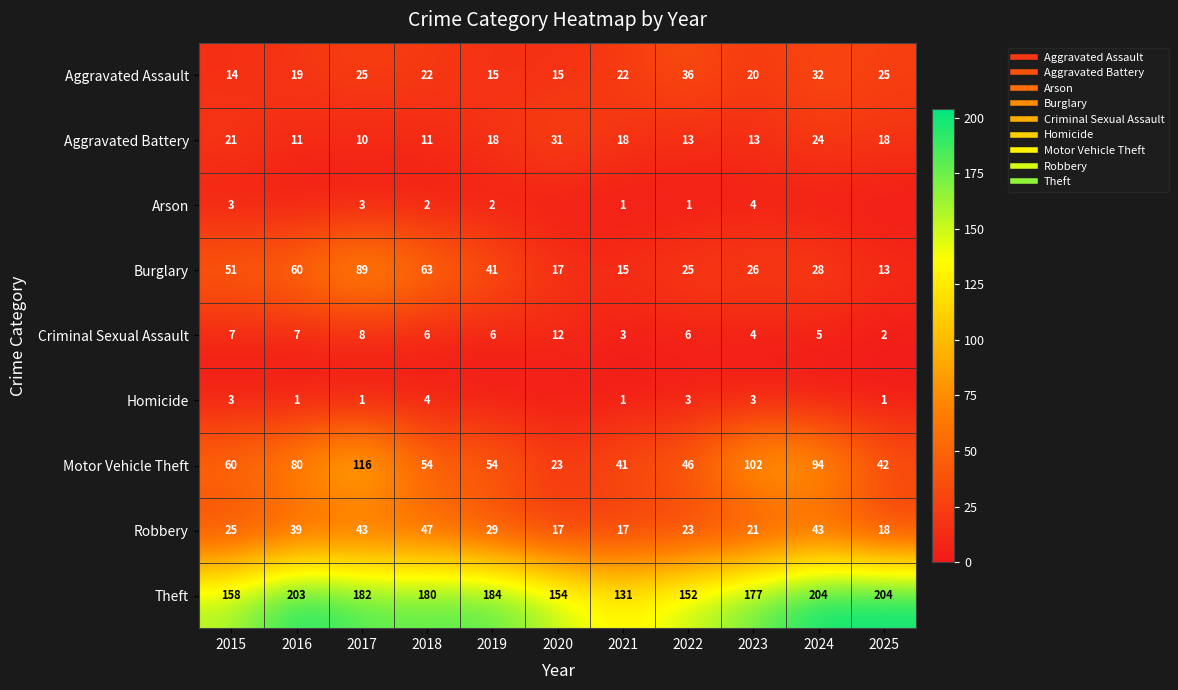

What is the difference between the highest and lowest values at 2022?

151